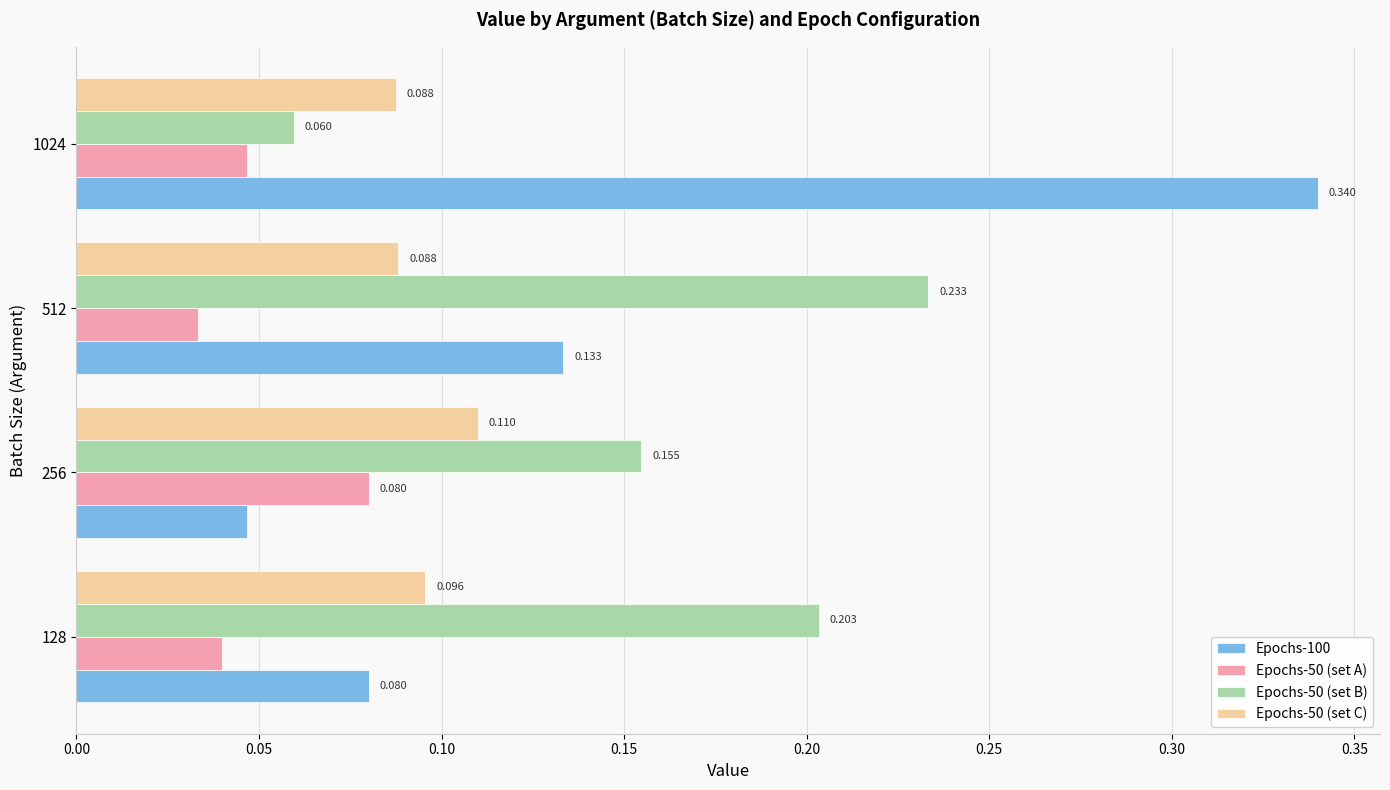

At which category is the sum across all series the highest?

1024